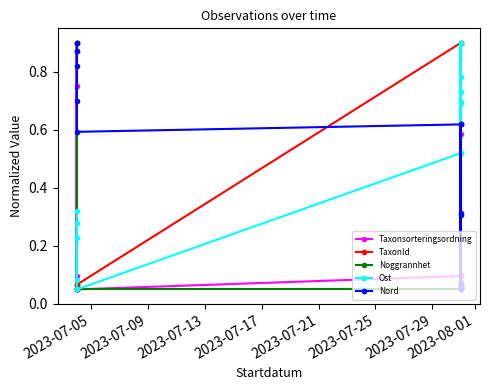

How many distinct data groups are displayed?

5